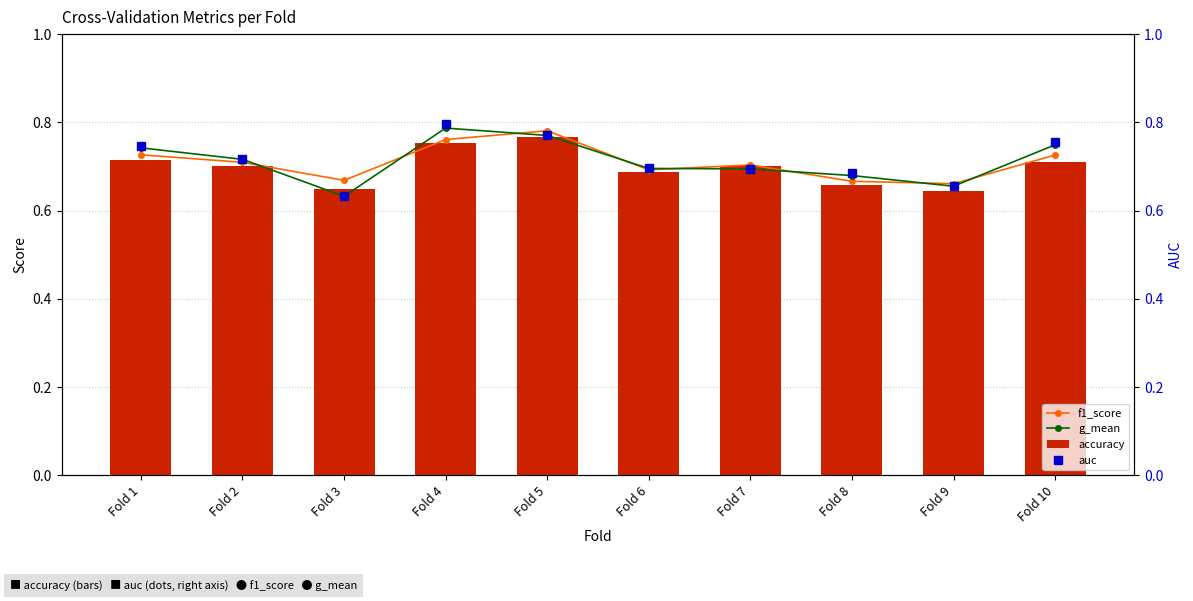

What is the sum of the auc values at Fold 10 and Fold 6?

1.5